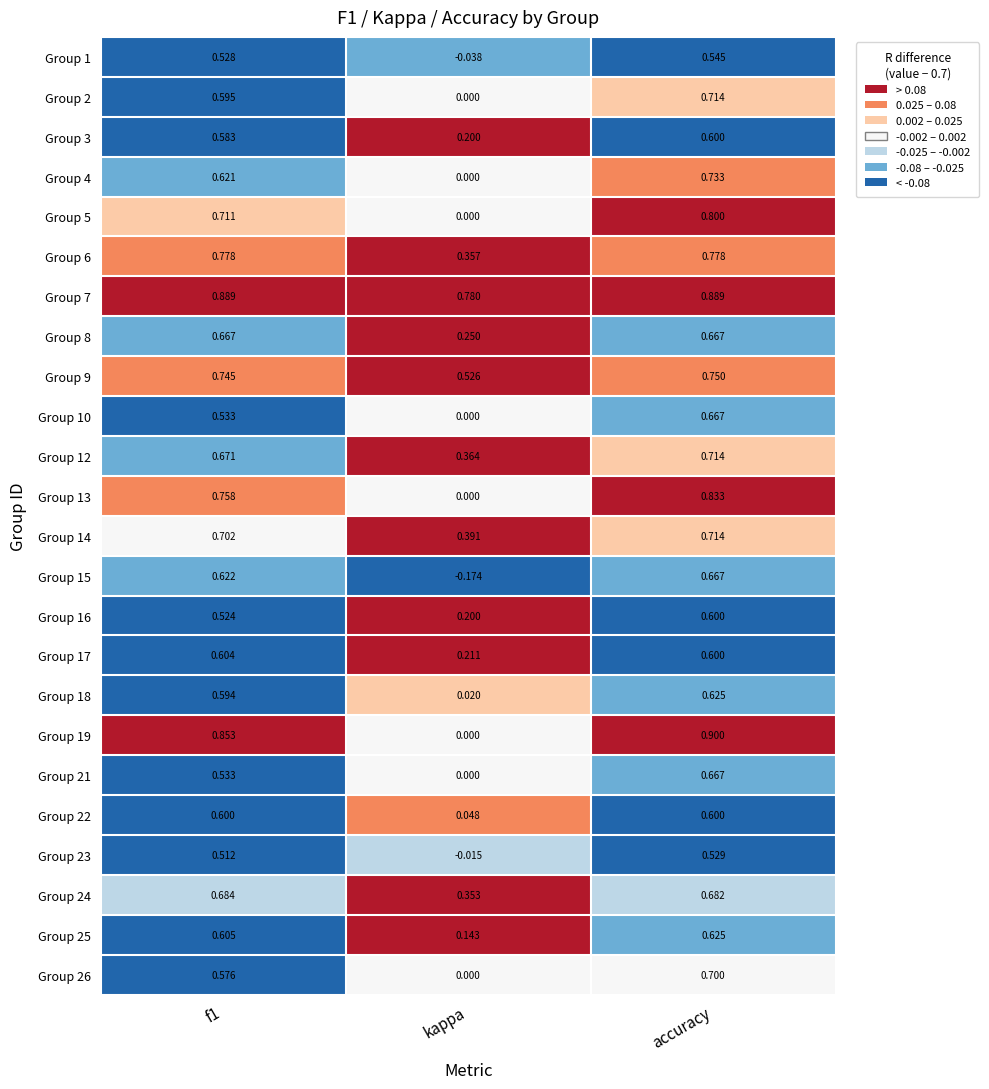

At which category is the sum across all series the highest?

accuracy